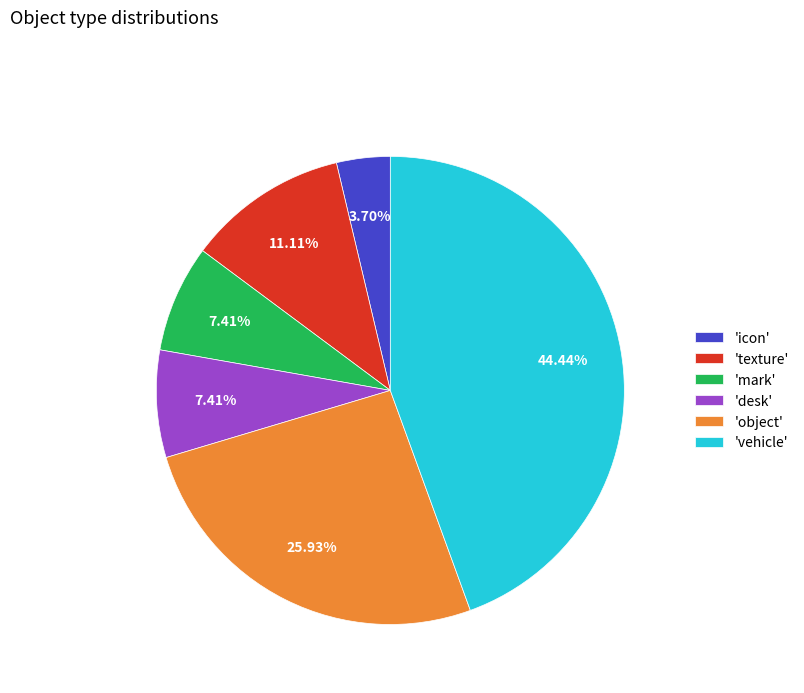

How many segments does this pie chart have?

6